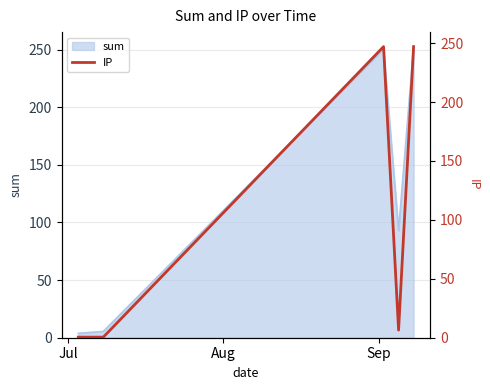

What is the difference between the maximum and minimum values?

246.5